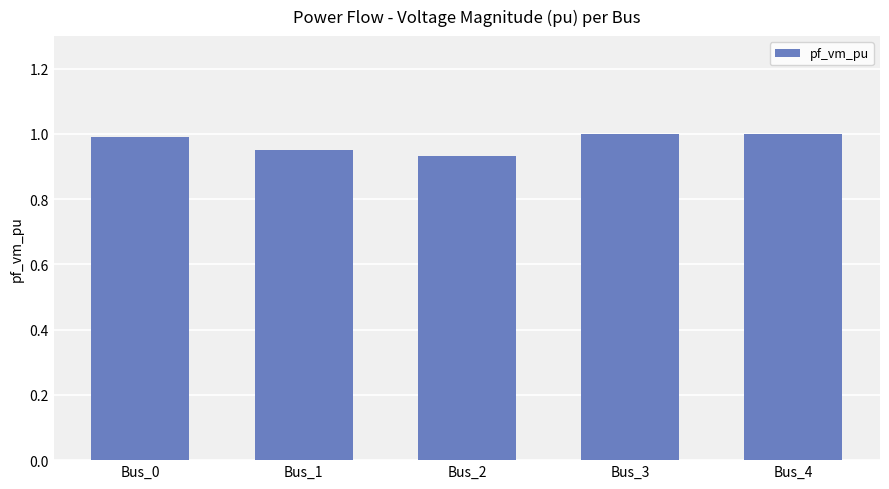

Between Bus_1 and Bus_4, which is larger?

Bus_4